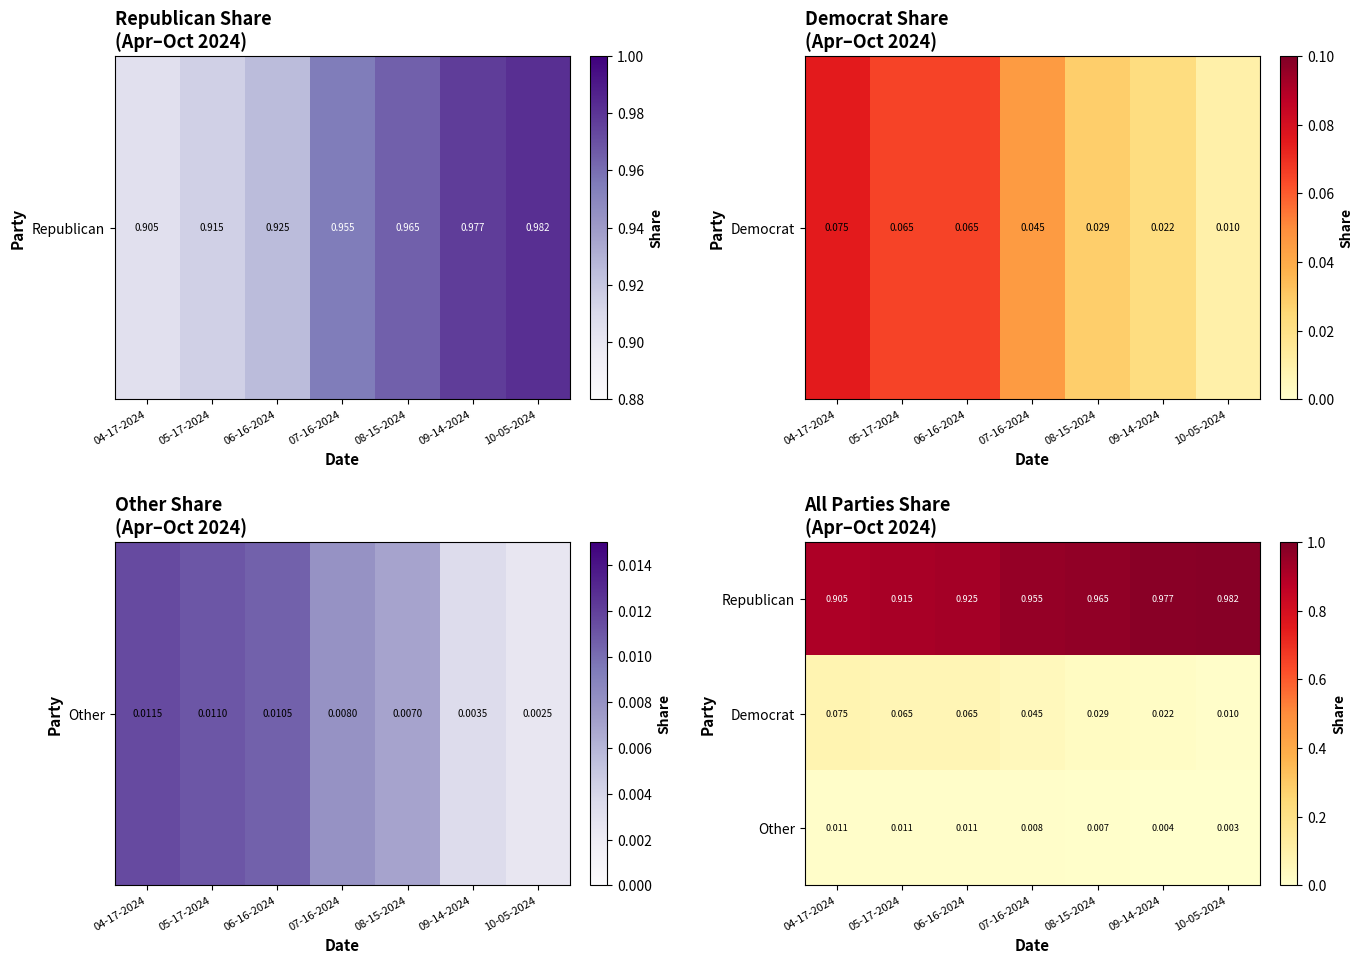

Is the value of Republican at 06-16-2024 greater than the value of Democrat at 06-16-2024?

Yes